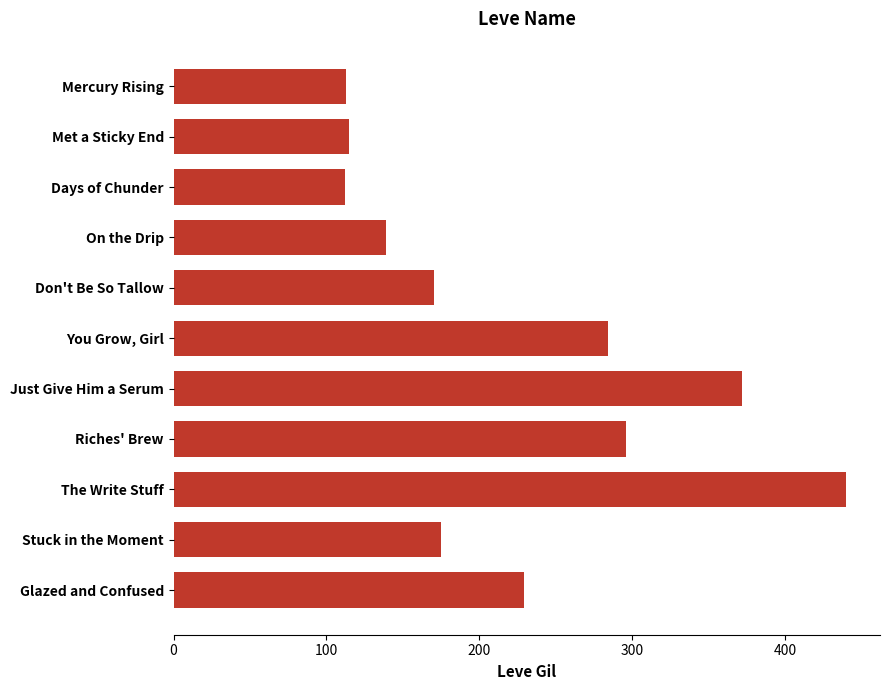

The chart shows a value of 112 at Days of Chunder. True or false?

True